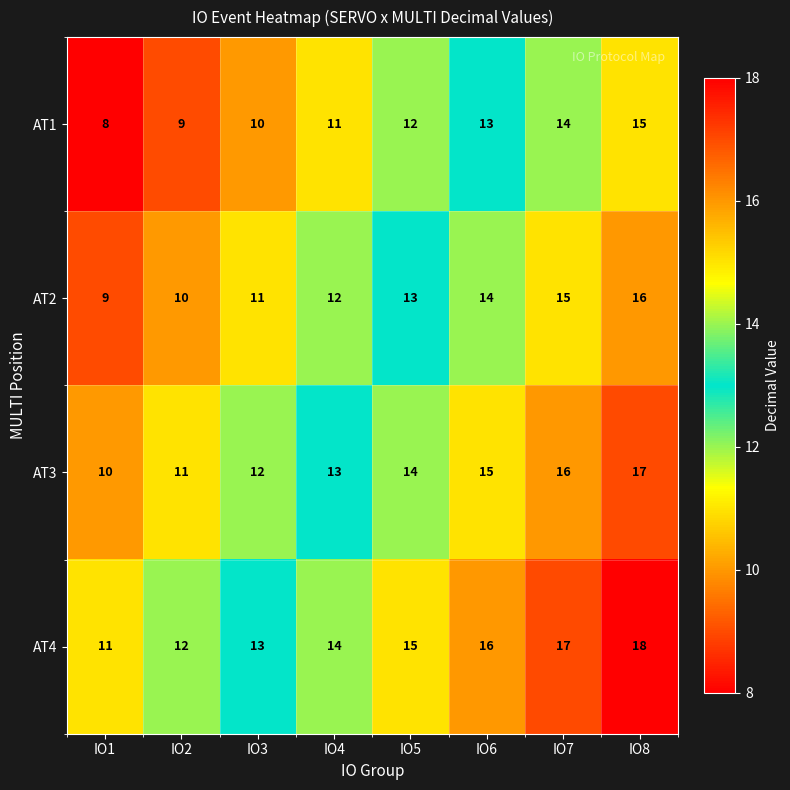

At which category does the chart reach its minimum across all series?

IO1